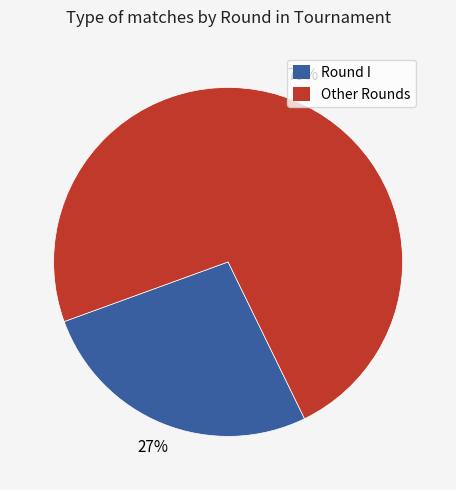

To the nearest percent, what is the average slice percentage?

50%